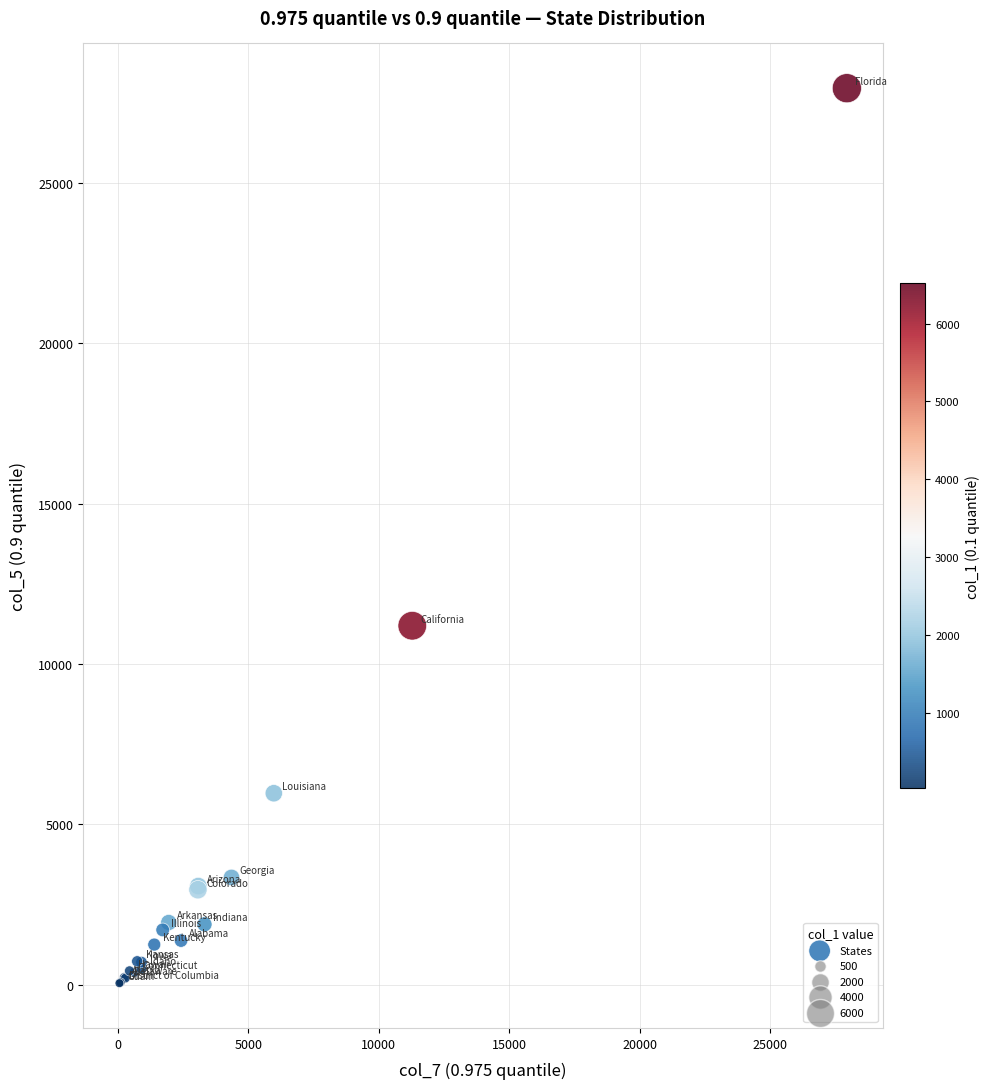

What Y value in the scatter plot is closest to 14002?

11195